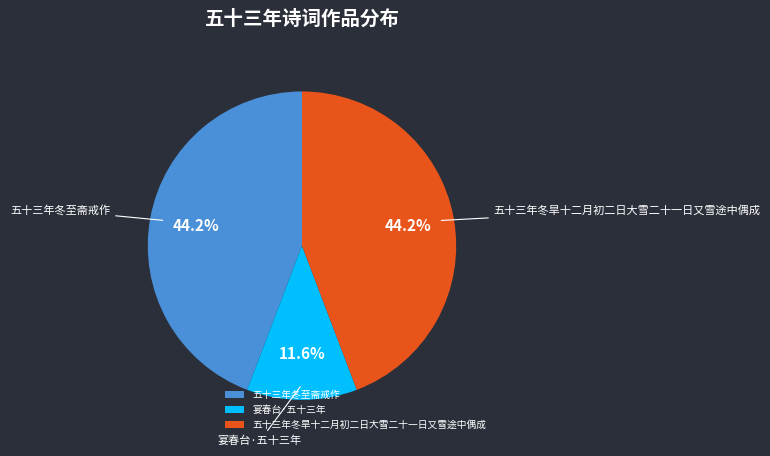

To the nearest percent, what is the difference between the 五十三年冬旱十二月初二日大雪二十一日又雪途中偶成 and 宴春台·五十三年 slice percentages?

33%